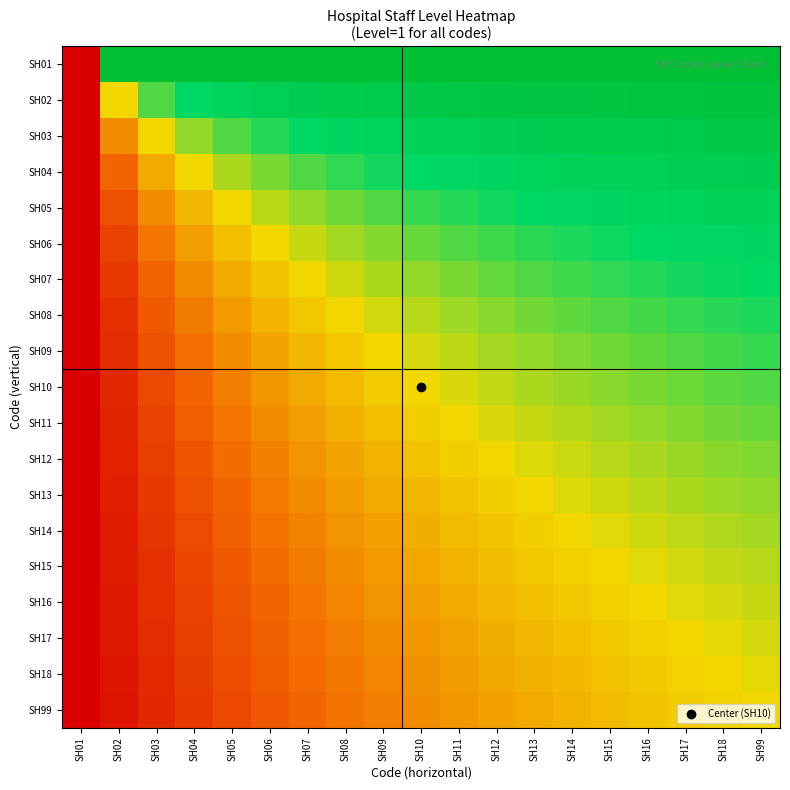

Reading left to right, transcribe all the data shown in this chart.

SH01: SH01=0.0	SH02=1.0	SH03=1.0	SH04=1.0	SH05=1.0	SH06=1.0	SH07=1.0	SH08=1.0	SH09=1.0	SH10=1.0	SH11=1.0	SH12=1.0	SH13=1.0	SH14=1.0	SH15=1.0	SH16=1.0	SH17=1.0	SH18=1.0	SH99=1.0
SH02: SH01=0.0	SH02=0.5	SH03=0.7	SH04=0.7	SH05=0.8	SH06=0.8	SH07=0.9	SH08=0.9	SH09=0.9	SH10=0.9	SH11=0.9	SH12=0.9	SH13=0.9	SH14=0.9	SH15=0.9	SH16=0.9	SH17=0.9	SH18=0.9	SH99=0.9
SH03: SH01=0.0	SH02=0.3	SH03=0.5	SH04=0.6	SH05=0.7	SH06=0.7	SH07=0.7	SH08=0.8	SH09=0.8	SH10=0.8	SH11=0.8	SH12=0.8	SH13=0.9	SH14=0.9	SH15=0.9	SH16=0.9	SH17=0.9	SH18=0.9	SH99=0.9
SH04: SH01=0.0	SH02=0.2	SH03=0.4	SH04=0.5	SH05=0.6	SH06=0.6	SH07=0.7	SH08=0.7	SH09=0.7	SH10=0.7	SH11=0.8	SH12=0.8	SH13=0.8	SH14=0.8	SH15=0.8	SH16=0.8	SH17=0.8	SH18=0.8	SH99=0.9
SH05: SH01=0.0	SH02=0.2	SH03=0.3	SH04=0.4	SH05=0.5	SH06=0.6	SH07=0.6	SH08=0.6	SH09=0.7	SH10=0.7	SH11=0.7	SH12=0.7	SH13=0.7	SH14=0.8	SH15=0.8	SH16=0.8	SH17=0.8	SH18=0.8	SH99=0.8
SH06: SH01=0.0	SH02=0.2	SH03=0.3	SH04=0.4	SH05=0.4	SH06=0.5	SH07=0.5	SH08=0.6	SH09=0.6	SH10=0.6	SH11=0.7	SH12=0.7	SH13=0.7	SH14=0.7	SH15=0.7	SH16=0.7	SH17=0.8	SH18=0.8	SH99=0.8
SH07: SH01=0.0	SH02=0.1	SH03=0.2	SH04=0.3	SH05=0.4	SH06=0.5	SH07=0.5	SH08=0.5	SH09=0.6	SH10=0.6	SH11=0.6	SH12=0.6	SH13=0.7	SH14=0.7	SH15=0.7	SH16=0.7	SH17=0.7	SH18=0.7	SH99=0.7
SH08: SH01=0.0	SH02=0.1	SH03=0.2	SH04=0.3	SH05=0.4	SH06=0.4	SH07=0.5	SH08=0.5	SH09=0.5	SH10=0.6	SH11=0.6	SH12=0.6	SH13=0.6	SH14=0.6	SH15=0.7	SH16=0.7	SH17=0.7	SH18=0.7	SH99=0.7
SH09: SH01=0.0	SH02=0.1	SH03=0.2	SH04=0.3	SH05=0.3	SH06=0.4	SH07=0.4	SH08=0.5	SH09=0.5	SH10=0.5	SH11=0.6	SH12=0.6	SH13=0.6	SH14=0.6	SH15=0.6	SH16=0.7	SH17=0.7	SH18=0.7	SH99=0.7
SH10: SH01=0.0	SH02=0.1	SH03=0.2	SH04=0.2	SH05=0.3	SH06=0.4	SH07=0.4	SH08=0.4	SH09=0.5	SH10=0.5	SH11=0.5	SH12=0.5	SH13=0.6	SH14=0.6	SH15=0.6	SH16=0.6	SH17=0.6	SH18=0.7	SH99=0.7
SH11: SH01=0.0	SH02=0.1	SH03=0.2	SH04=0.2	SH05=0.3	SH06=0.3	SH07=0.4	SH08=0.4	SH09=0.4	SH10=0.5	SH11=0.5	SH12=0.5	SH13=0.5	SH14=0.6	SH15=0.6	SH16=0.6	SH17=0.6	SH18=0.6	SH99=0.6
SH12: SH01=0.0	SH02=0.1	SH03=0.2	SH04=0.2	SH05=0.3	SH06=0.3	SH07=0.4	SH08=0.4	SH09=0.4	SH10=0.4	SH11=0.5	SH12=0.5	SH13=0.5	SH14=0.5	SH15=0.6	SH16=0.6	SH17=0.6	SH18=0.6	SH99=0.6
SH13: SH01=0.0	SH02=0.1	SH03=0.1	SH04=0.2	SH05=0.2	SH06=0.3	SH07=0.3	SH08=0.4	SH09=0.4	SH10=0.4	SH11=0.5	SH12=0.5	SH13=0.5	SH14=0.5	SH15=0.5	SH16=0.6	SH17=0.6	SH18=0.6	SH99=0.6
SH14: SH01=0.0	SH02=0.1	SH03=0.1	SH04=0.2	SH05=0.2	SH06=0.3	SH07=0.3	SH08=0.3	SH09=0.4	SH10=0.4	SH11=0.4	SH12=0.5	SH13=0.5	SH14=0.5	SH15=0.5	SH16=0.5	SH17=0.6	SH18=0.6	SH99=0.6
SH15: SH01=0.0	SH02=0.1	SH03=0.1	SH04=0.2	SH05=0.2	SH06=0.3	SH07=0.3	SH08=0.3	SH09=0.4	SH10=0.4	SH11=0.4	SH12=0.4	SH13=0.5	SH14=0.5	SH15=0.5	SH16=0.5	SH17=0.5	SH18=0.5	SH99=0.6
SH16: SH01=0.0	SH02=0.1	SH03=0.1	SH04=0.2	SH05=0.2	SH06=0.2	SH07=0.3	SH08=0.3	SH09=0.3	SH10=0.4	SH11=0.4	SH12=0.4	SH13=0.4	SH14=0.5	SH15=0.5	SH16=0.5	SH17=0.5	SH18=0.5	SH99=0.5
SH17: SH01=0.0	SH02=0.1	SH03=0.1	SH04=0.2	SH05=0.2	SH06=0.2	SH07=0.3	SH08=0.3	SH09=0.3	SH10=0.4	SH11=0.4	SH12=0.4	SH13=0.4	SH14=0.4	SH15=0.5	SH16=0.5	SH17=0.5	SH18=0.5	SH99=0.5
SH18: SH01=0.0	SH02=0.1	SH03=0.1	SH04=0.1	SH05=0.2	SH06=0.2	SH07=0.3	SH08=0.3	SH09=0.3	SH10=0.3	SH11=0.4	SH12=0.4	SH13=0.4	SH14=0.4	SH15=0.5	SH16=0.5	SH17=0.5	SH18=0.5	SH99=0.5
SH99: SH01=0.0	SH02=0.1	SH03=0.1	SH04=0.1	SH05=0.2	SH06=0.2	SH07=0.2	SH08=0.3	SH09=0.3	SH10=0.3	SH11=0.4	SH12=0.4	SH13=0.4	SH14=0.4	SH15=0.4	SH16=0.5	SH17=0.5	SH18=0.5	SH99=0.5